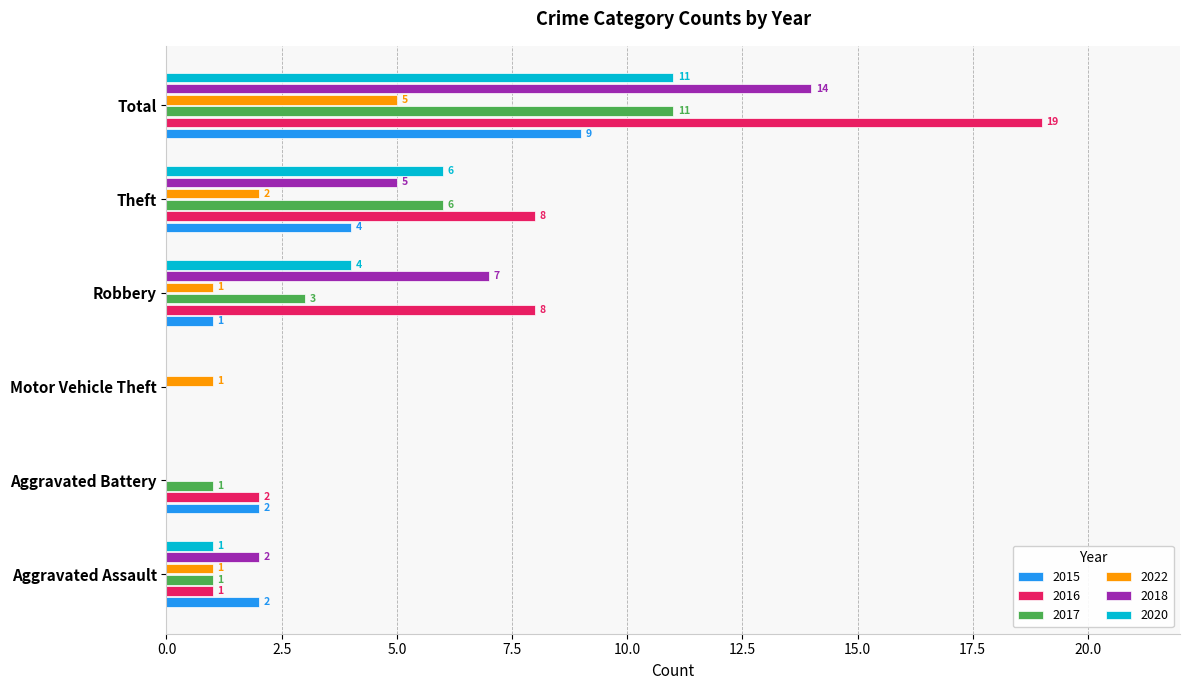

What are all the series names shown in the legend?

2015, 2016, 2017, 2022, 2018, 2020